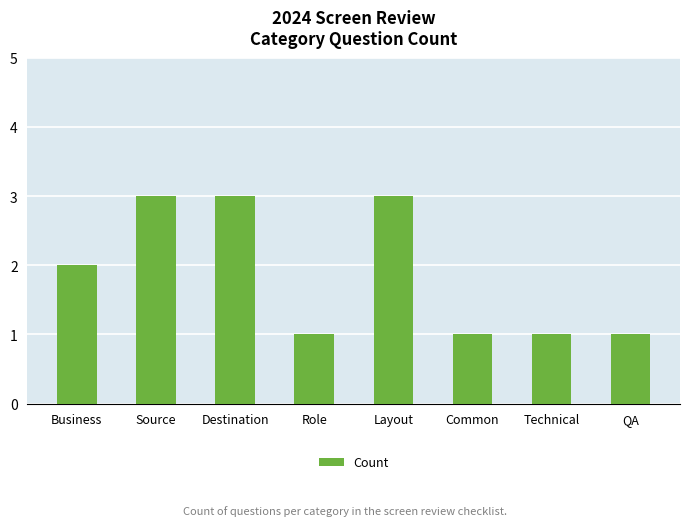

Reading right to left, transcribe all the data shown in this chart.

1	1	1	3	1	3	3	2